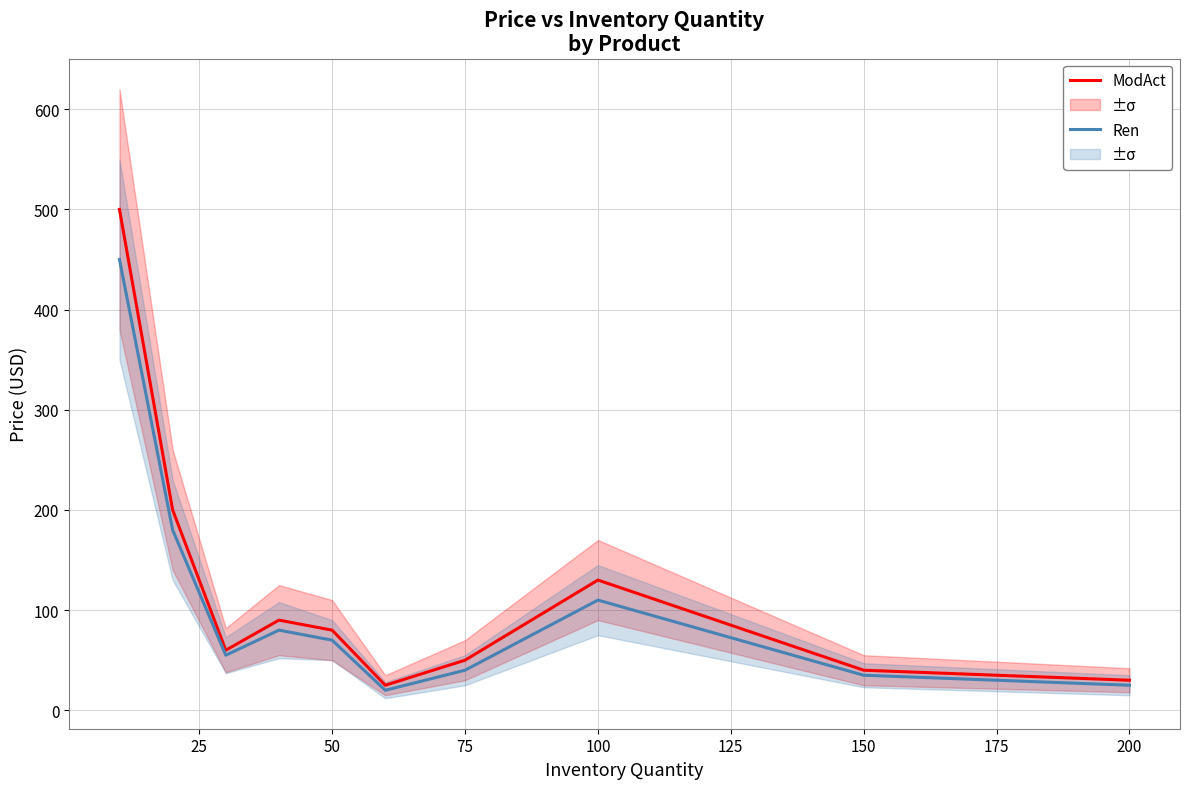

What is the value of the Ren point at the 2nd from the left?

180.0